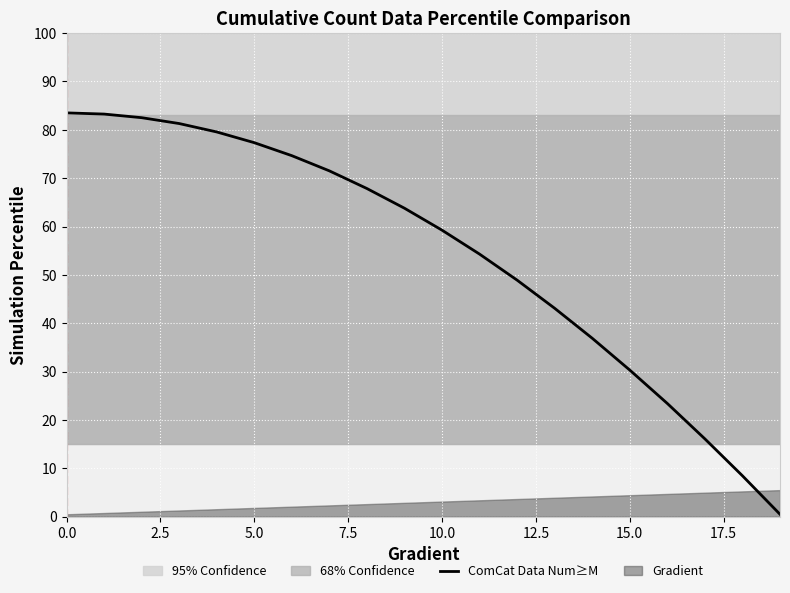

The value of ComCat Data Num≥M at 5.0 is 77.3. True or false?

True